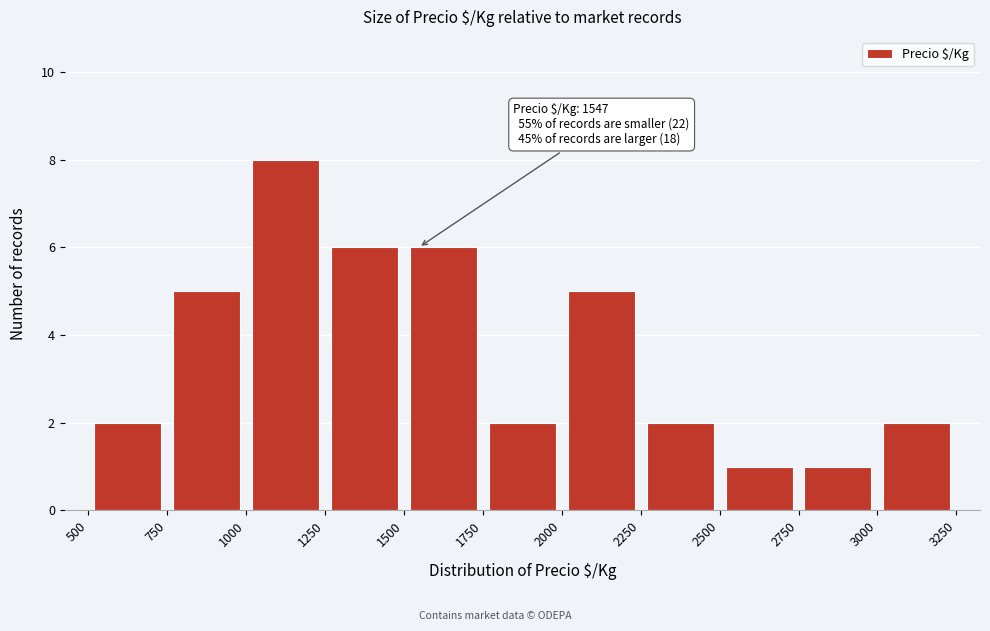

Which range on the x-axis has the tallest bar?

1000 to 1250